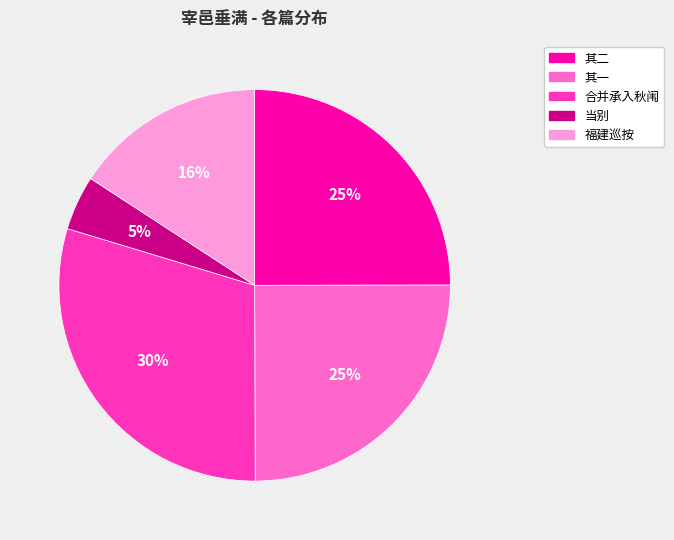

How many segments does this pie chart have?

5